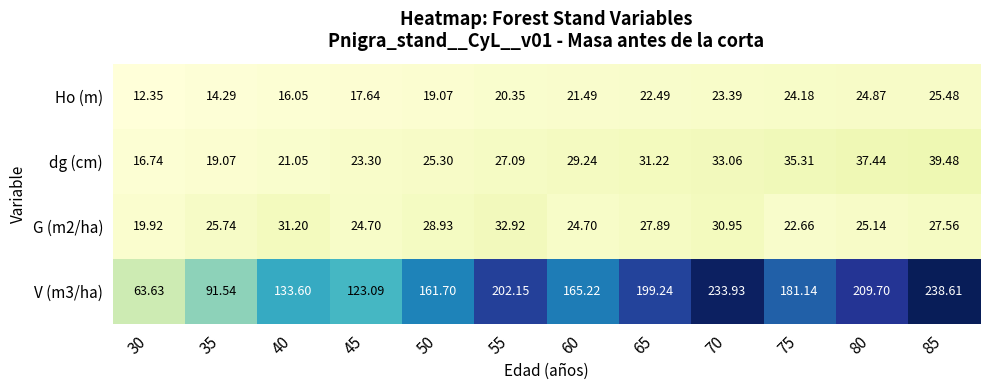

Which series changed the most between 55 and 80?

dg (cm)